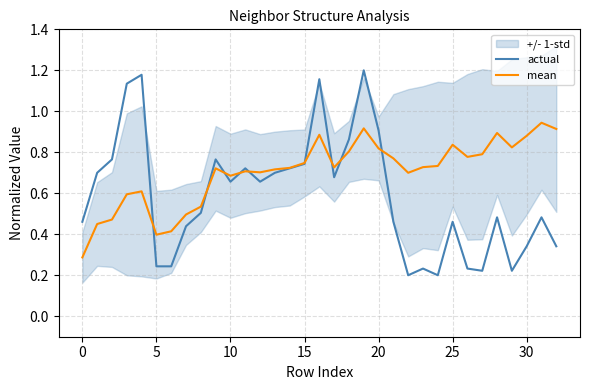

Reading left to right, list all the values displayed in this chart.

actual: 0.5	0.7	0.8	1.1	1.2	0.2	0.2	0.4	0.5	0.8	0.7	0.7	0.7	0.7	0.7	0.7	1.2	0.7	0.9	1.2	0.9	0.5	0.2	0.2	0.2	0.5	0.2	0.2	0.5	0.2	0.3	0.5	0.3
mean: 0.3	0.4	0.5	0.6	0.6	0.4	0.4	0.5	0.5	0.7	0.7	0.7	0.7	0.7	0.7	0.7	0.9	0.7	0.8	0.9	0.8	0.8	0.7	0.7	0.7	0.8	0.8	0.8	0.9	0.8	0.9	0.9	0.9